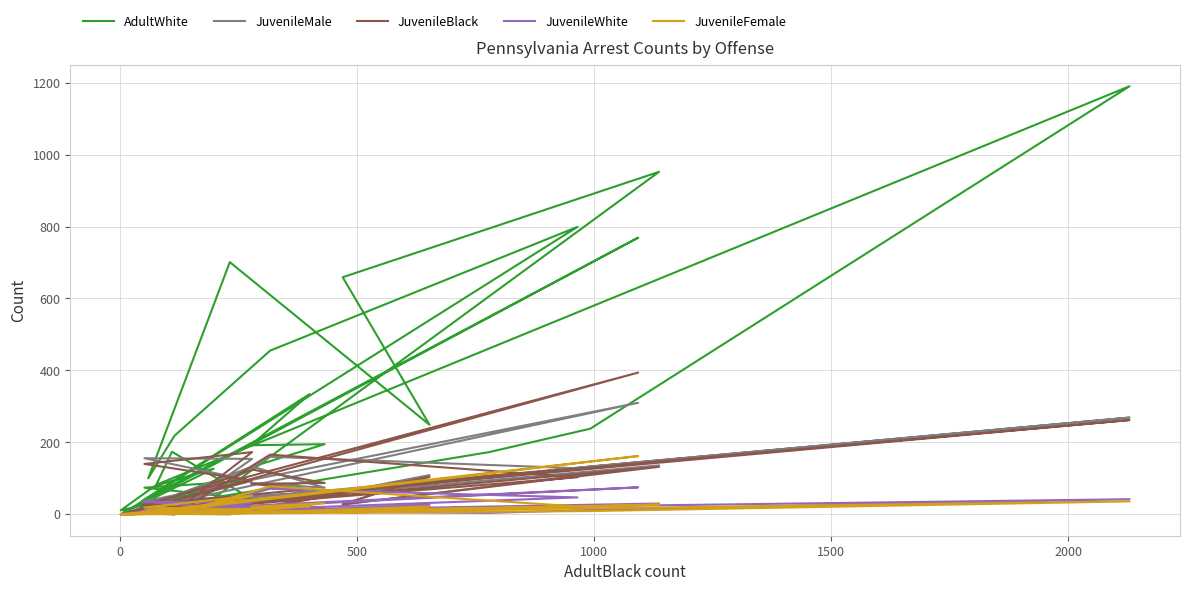

In AdultWhite, how many points are higher than both neighbors (excluding endpoints)?

10